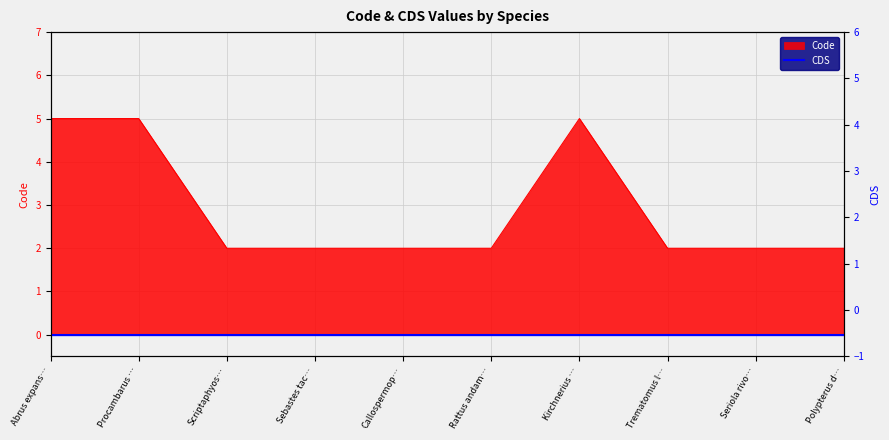

Rank the categories by value from lowest to highest.

Scriptaphyos…, Sebastes tac…, Callospermop…, Rattus andam…, Trematomus l…, Seriola rivo…, Polypterus d…, Abrus expans…, Procambarus …, Kirchnerius …